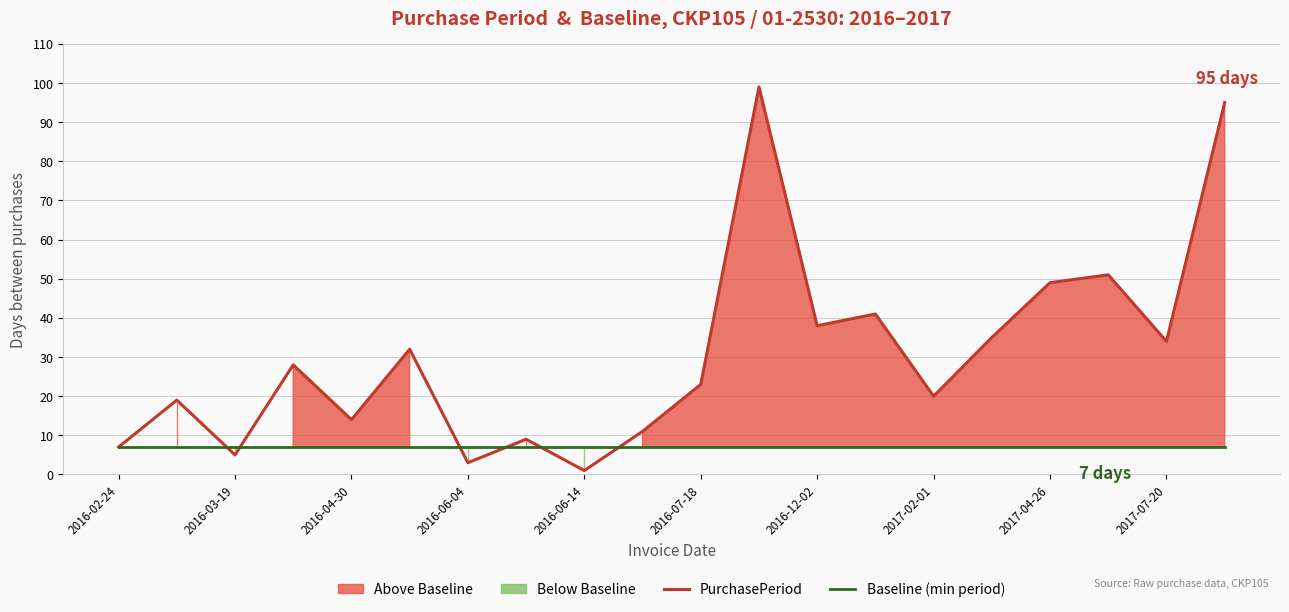

True or false: PurchasePeriod has more than 2 interior local peaks.

True